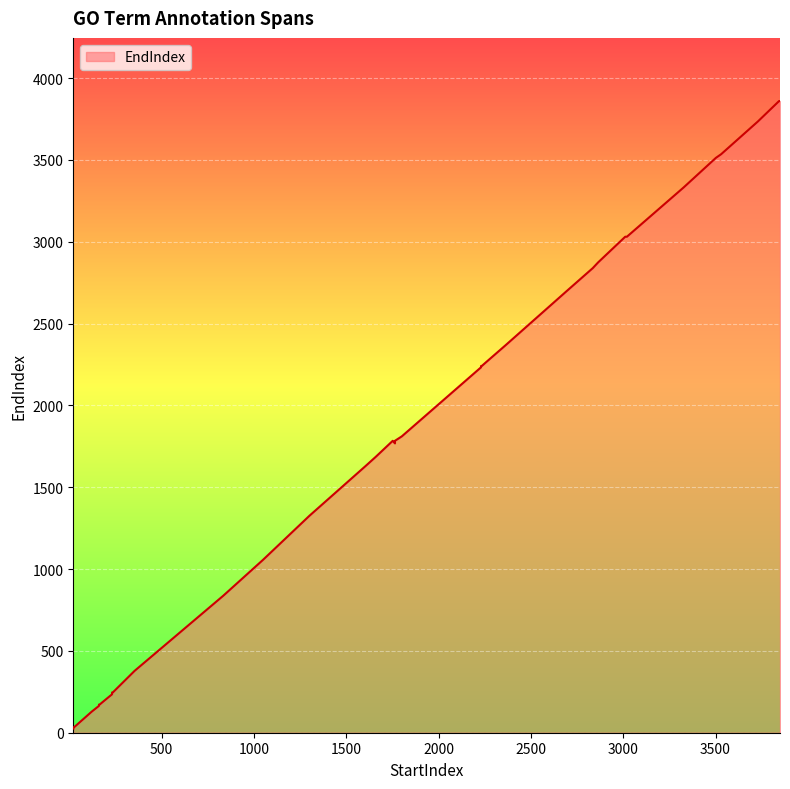

Where is the data nearest to the value 1942?

1801